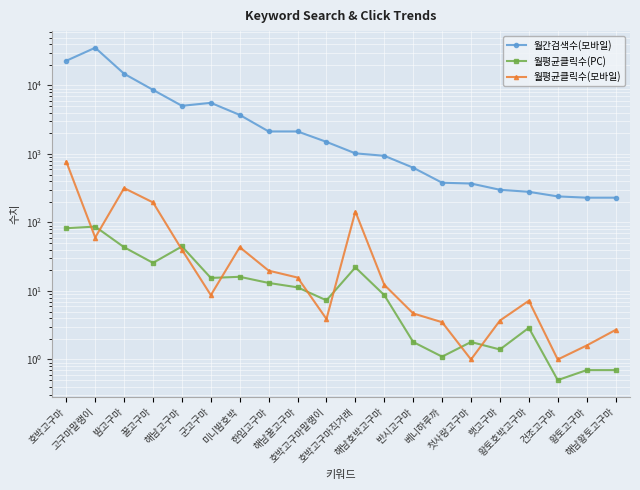

True or false: 월간검색수(모바일) has more than 0 points higher than both neighbors.

True